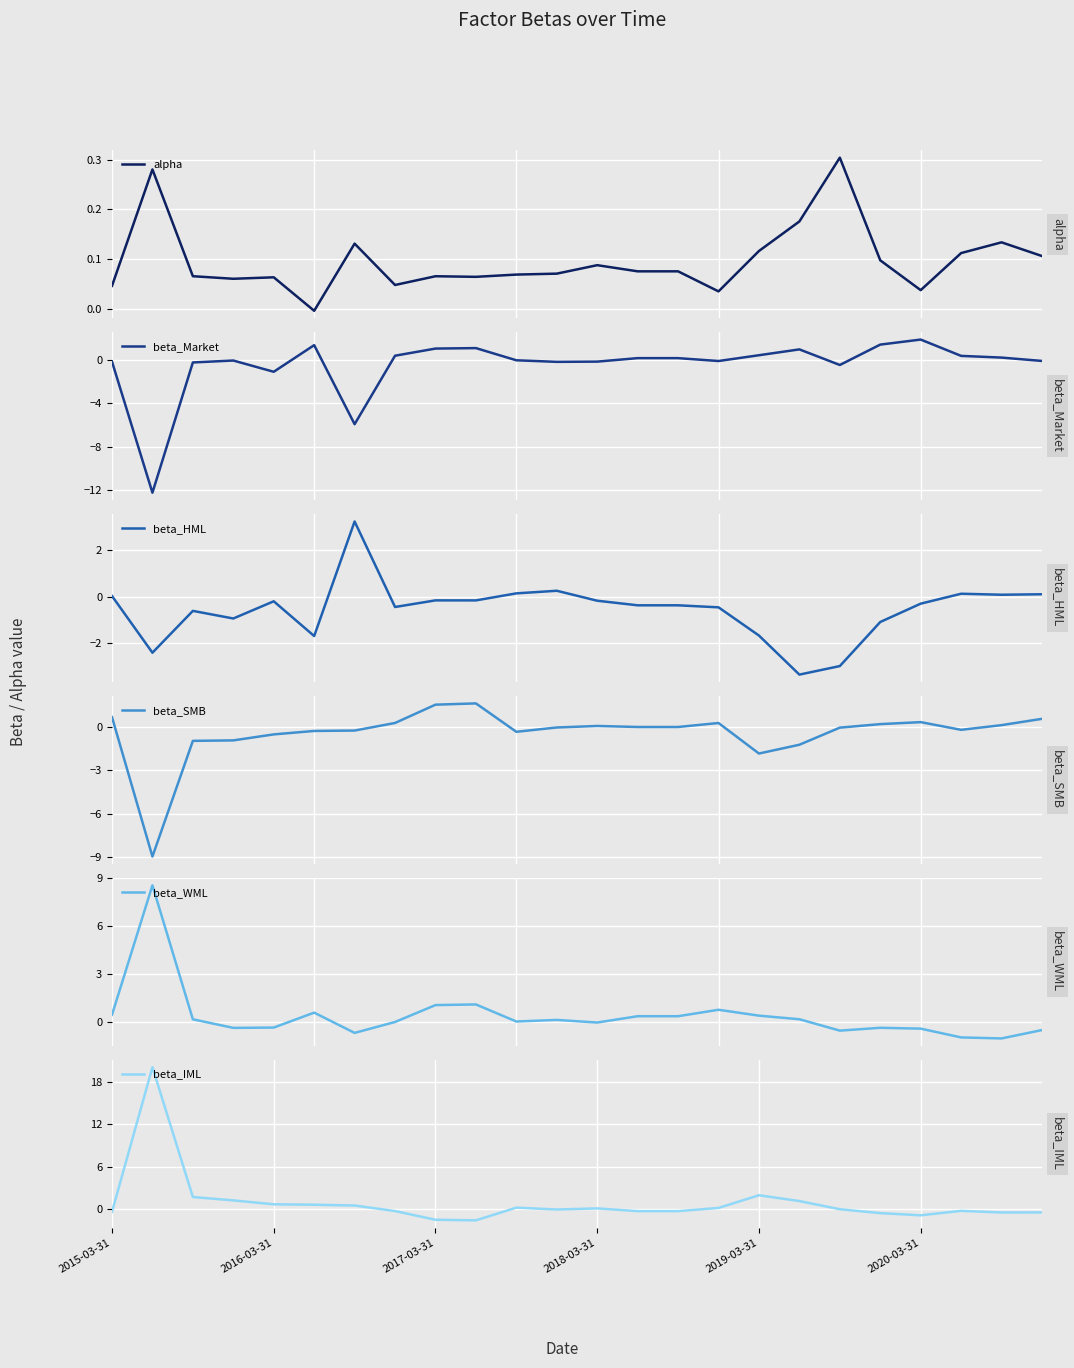

What is the maximum value for beta_Market?

1.9